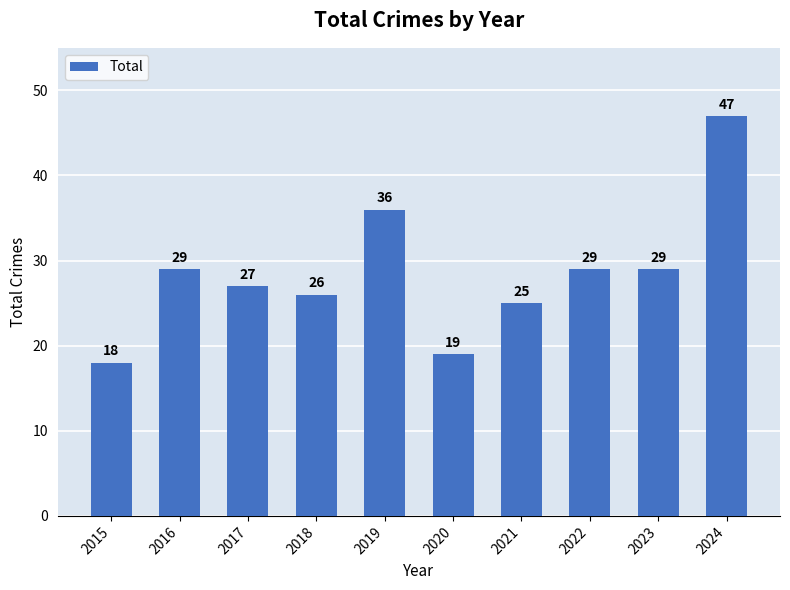

What is the value of the 5th bar from the left?

36